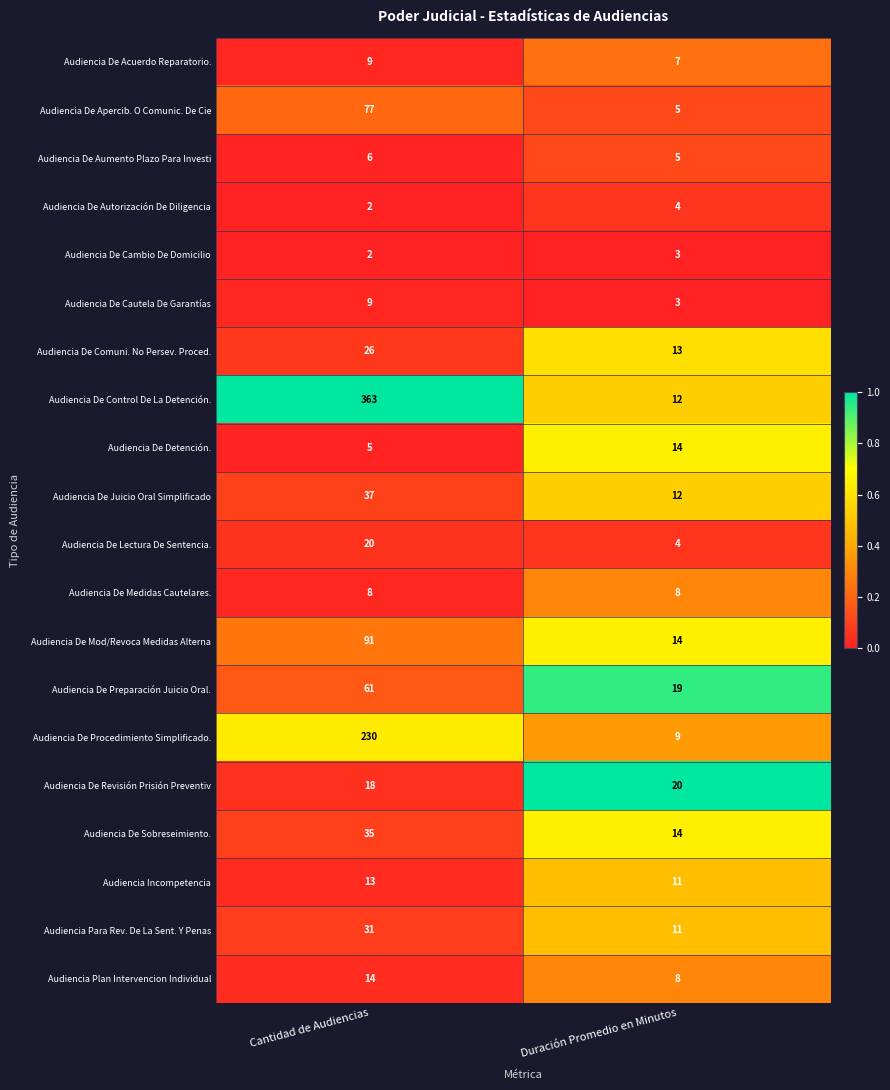

List the labels in order of Audiencia Plan Intervencion Individual value, smallest first.

Duración Promedio en Minutos, Cantidad de Audiencias